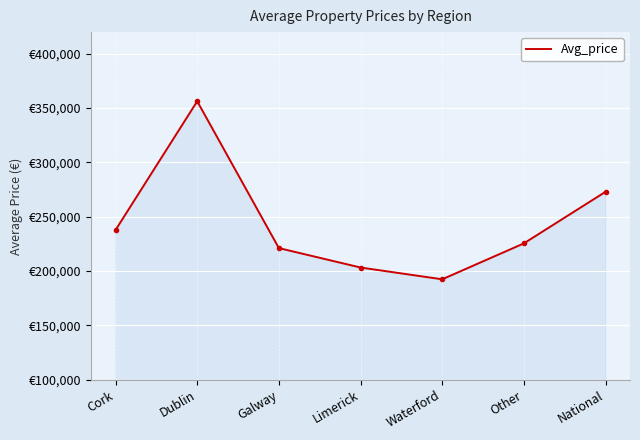

The value at Galway is 371871. True or false?

False